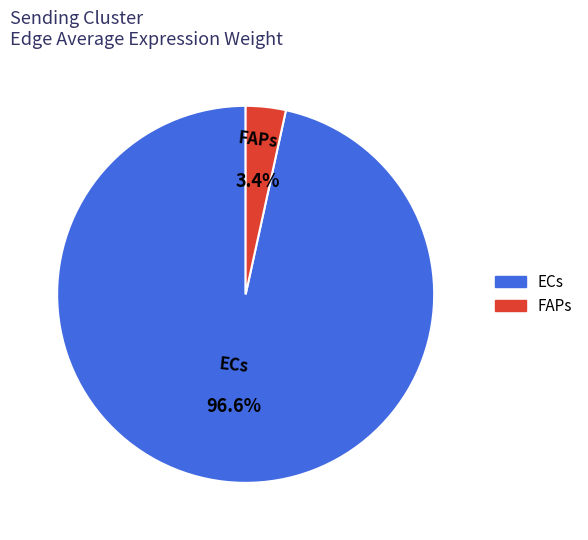

Is it true that FAPs is 11% of the pie?

False